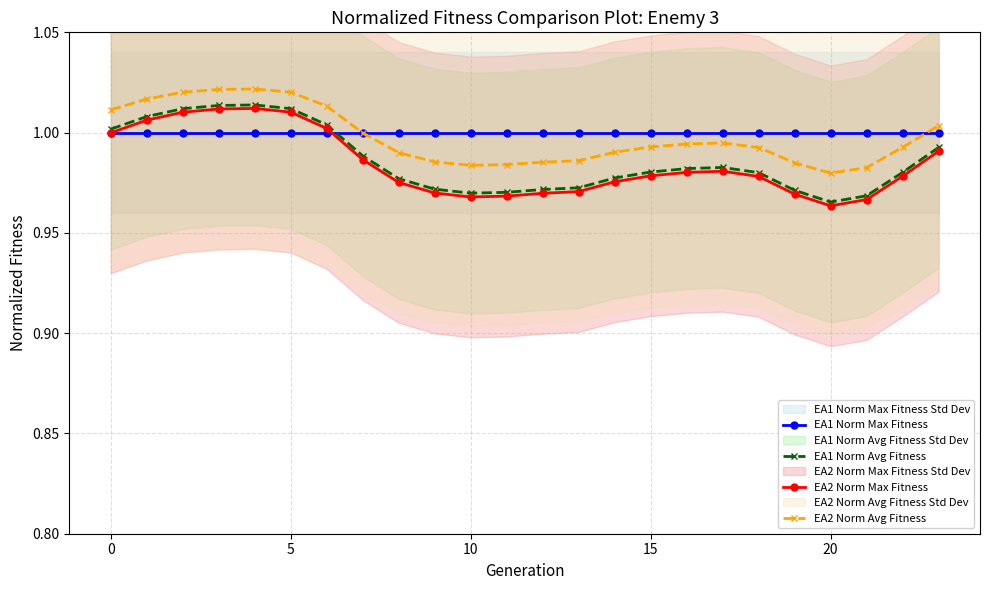

True or false: EA2 Norm Avg Fitness has more than 1 interior local peaks.

True